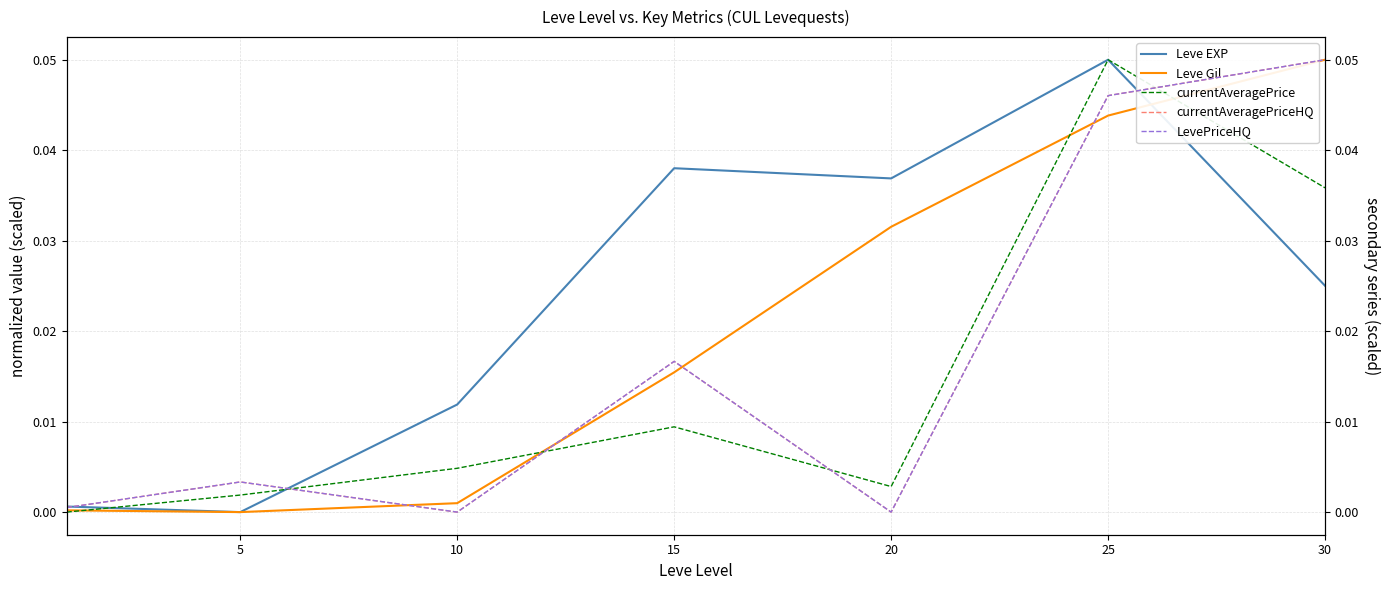

True or false: Leve EXP has a value of 0.0 at 25.

False